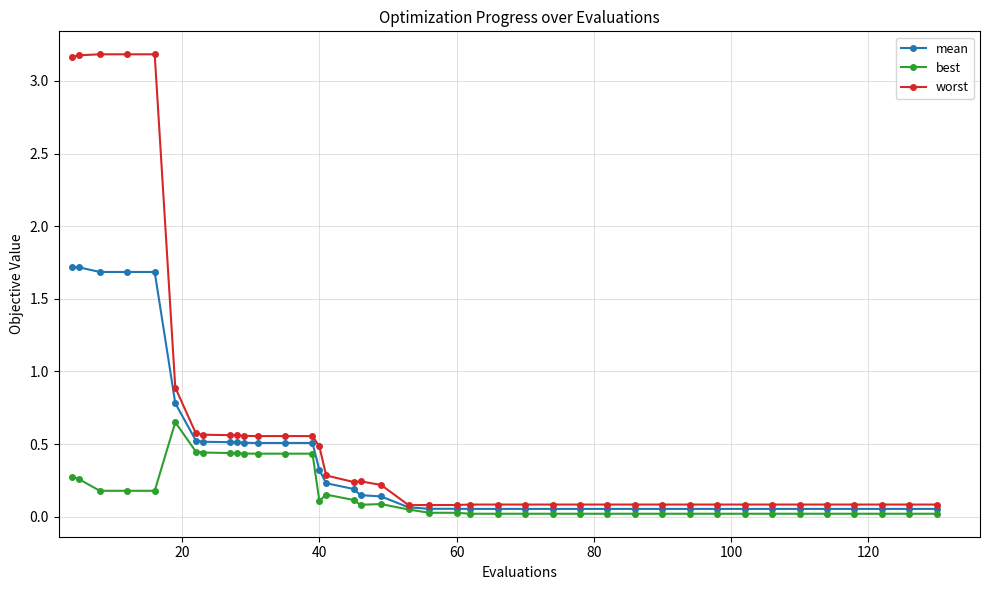

List the series in order of their peak value, highest first.

worst, mean, best